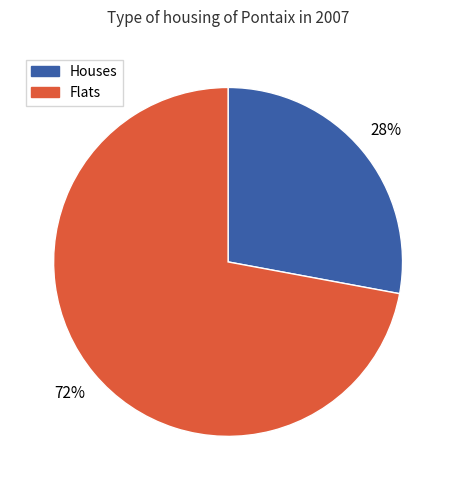

To the nearest percent, what is the difference between the largest and smallest slice percentages?

44%